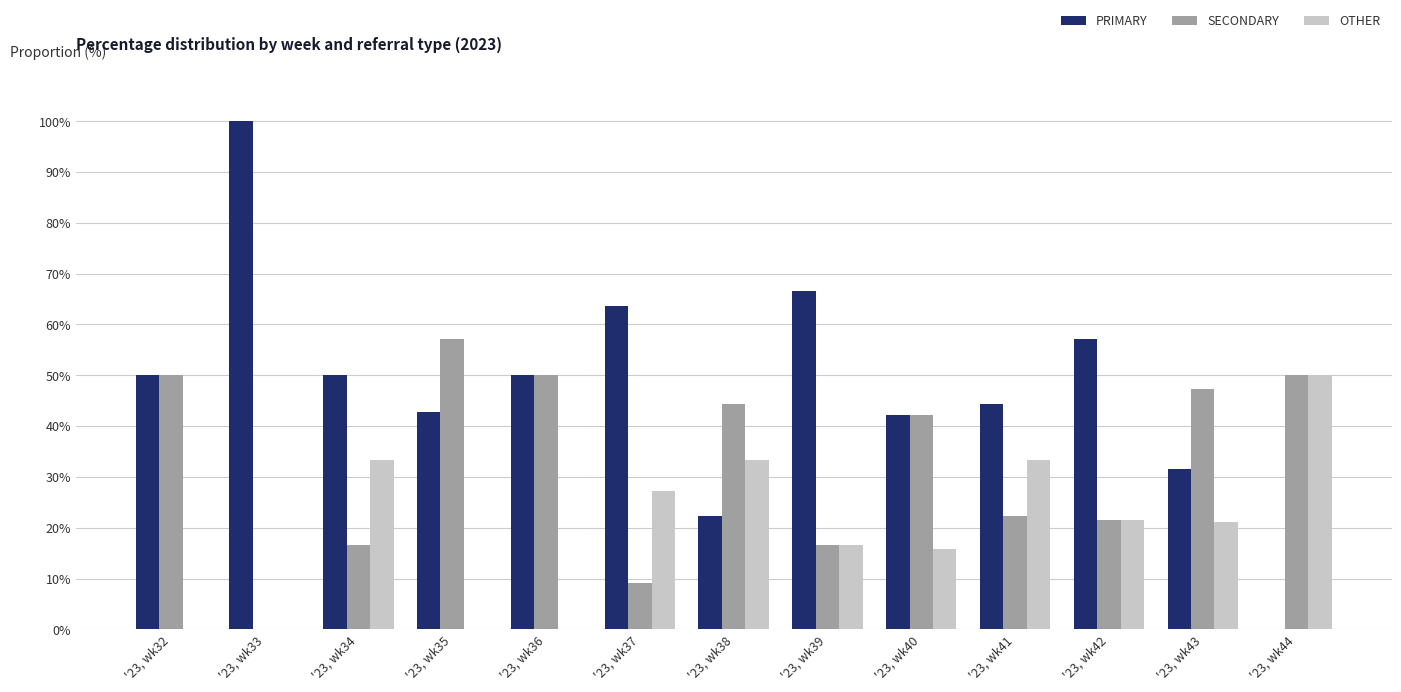

The OTHER series shows 33.3 at '23, wk38. True or false?

True